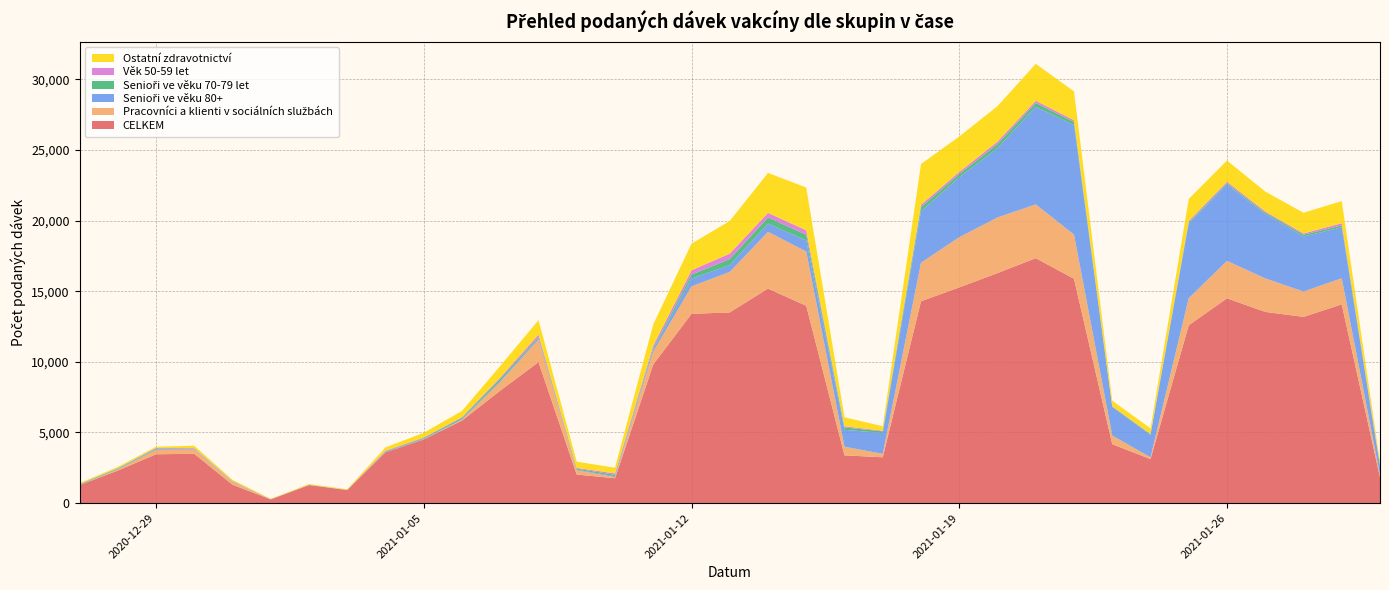

Reading left to right, extract all data points from this chart.

CELKEM: 1270	2301	3455	3491	1302	263	1270	920	3592	4503	5844	7965	9978	2020	1759	9813	13401	13499	15188	13969	3379	3244	14291	15272	16285	17342	15881	4168	3116	12592	14498	13536	13185	14068	1819
Pracovníci a klienti v sociálních službách: 9	74	310	294	191	5	0	2	3	12	54	614	1593	303	78	913	1944	2870	4021	3844	613	242	2729	3554	3940	3807	3132	614	126	1917	2651	2375	1794	1852	179
Senioři ve věku 80+: 13	32	39	25	22	1	5	3	20	31	38	63	77	42	64	151	555	484	576	789	1197	1476	3646	4240	4912	6914	7753	2026	1583	5281	5412	4549	3896	3603	587
Senioři ve věku 70-79 let: 40	48	55	27	25	3	9	7	44	60	101	151	100	71	98	100	275	427	441	395	163	115	282	226	279	264	214	22	52	90	83	101	123	132	69
Věk 50-59 let: 20	15	50	51	24	1	10	5	54	42	50	106	181	56	103	188	309	386	326	317	85	47	177	158	178	163	132	28	18	97	110	90	94	164	51
Ostatní zdravotnictví: 64	86	82	171	84	26	55	43	231	329	441	810	1025	439	403	1484	1884	2311	2828	3028	640	317	2884	2504	2512	2612	2039	394	396	1554	1502	1408	1465	1566	206